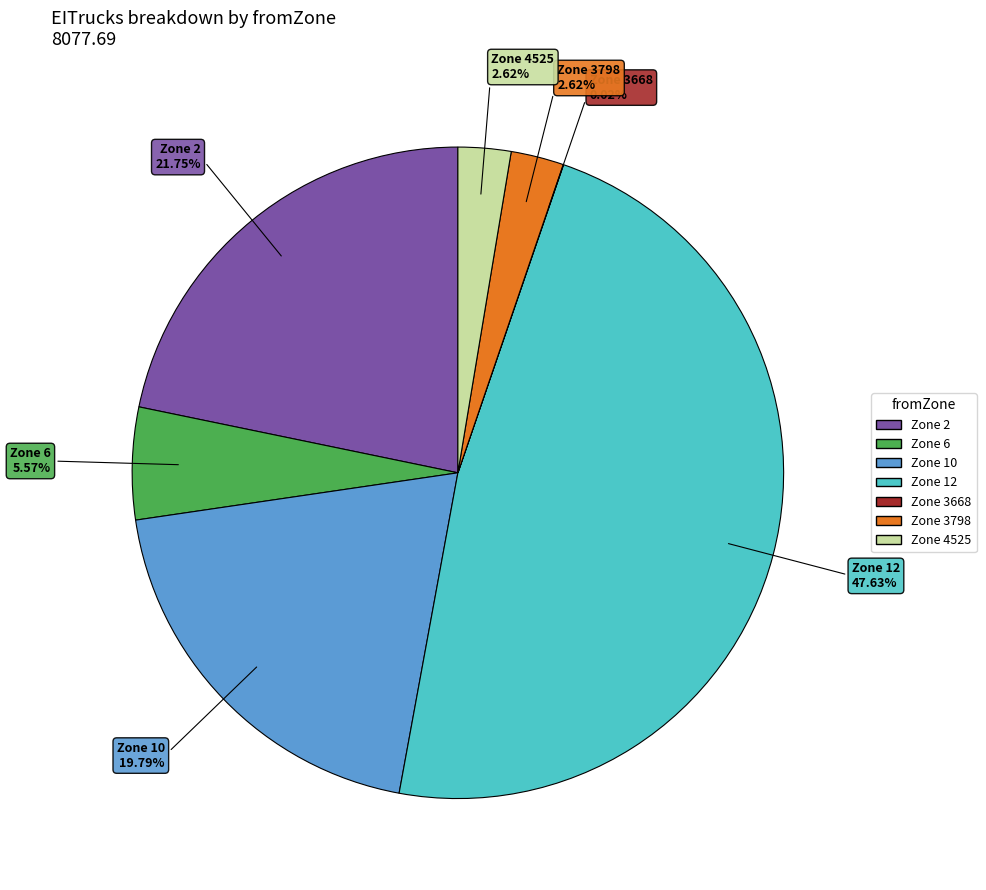

Which has a higher value, Zone 4525 or Zone 6?

Zone 6